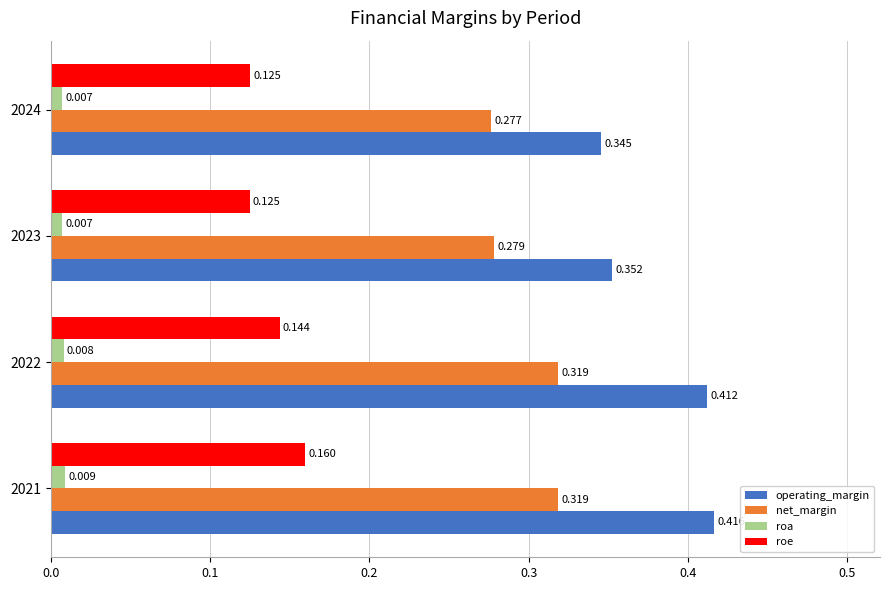

Which series has the widest spread of values?

operating_margin